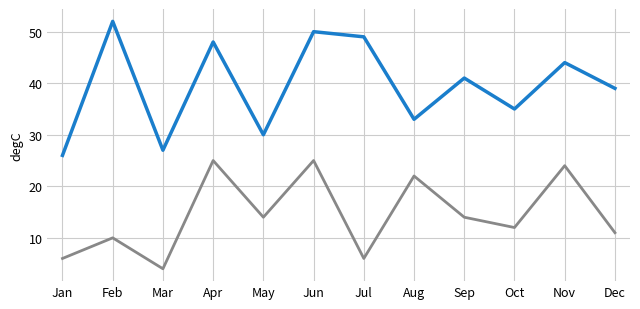

What is the total value across all series at Jul?

55